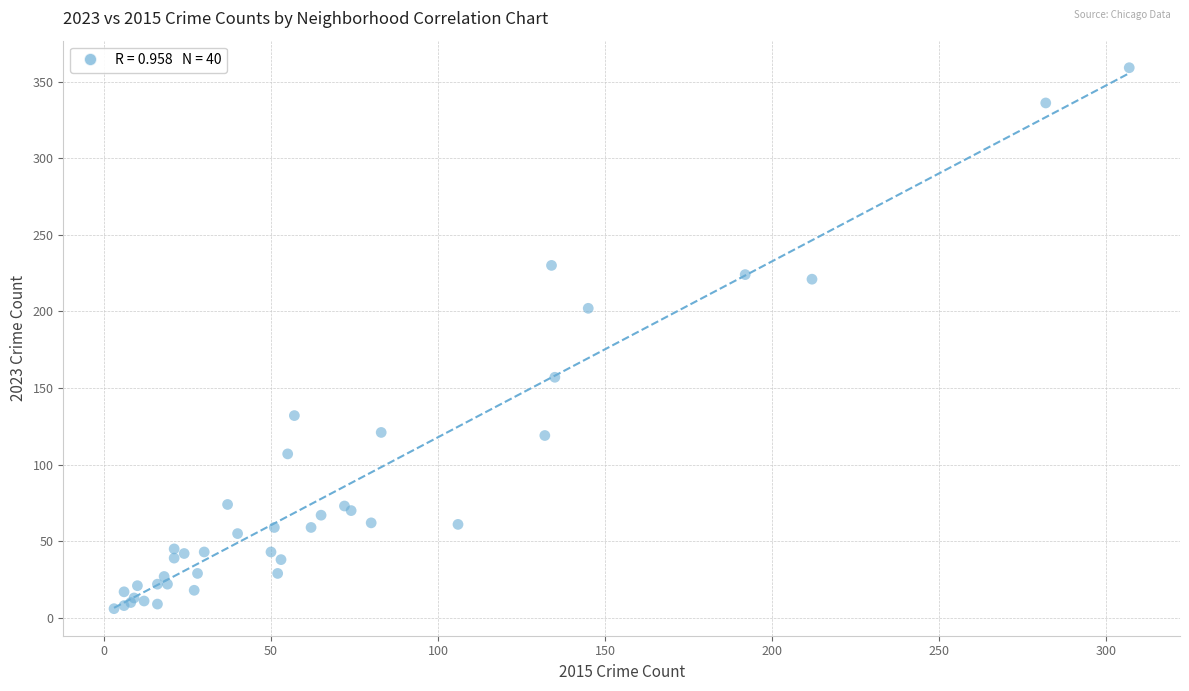

What Y value in the scatter plot is closest to 182?

202